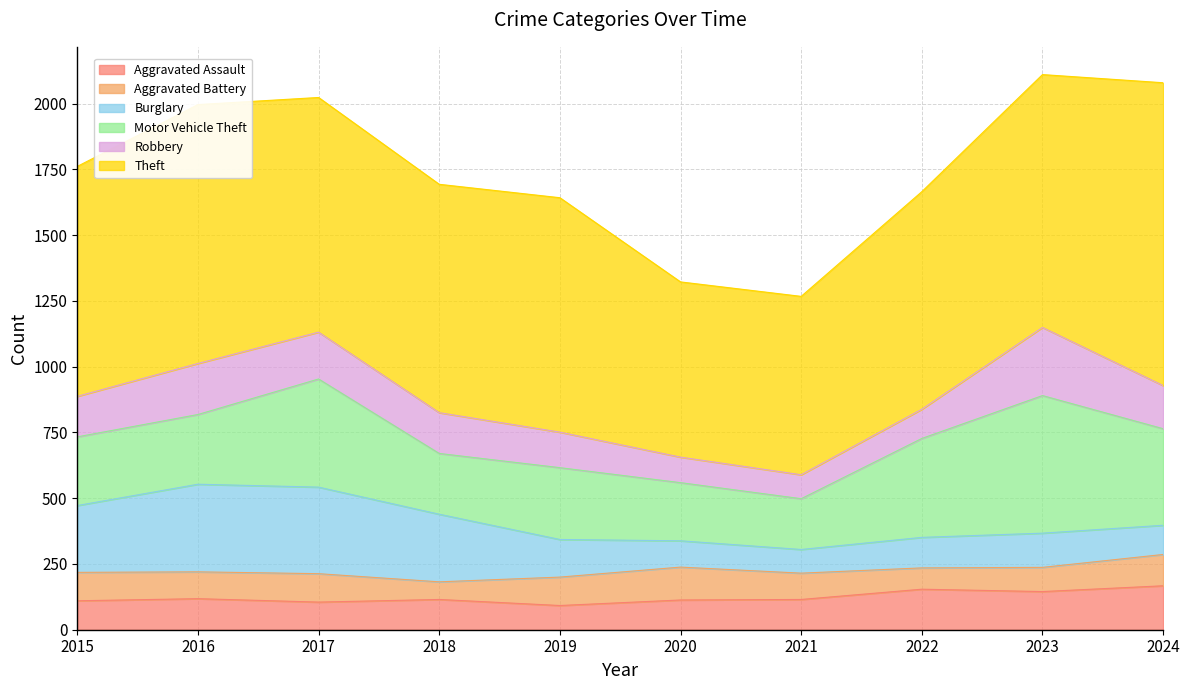

What is the sum of all Aggravated Battery values?

1010